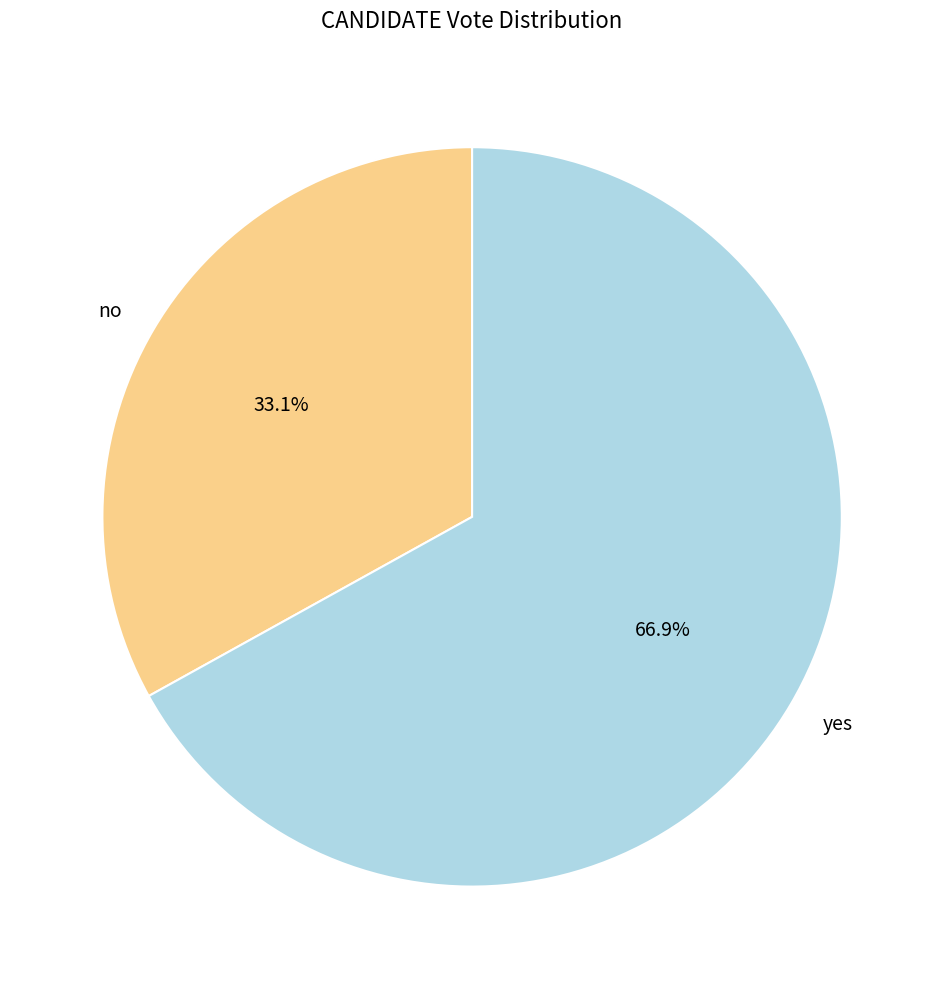

Rank the categories by value from lowest to highest.

no, yes